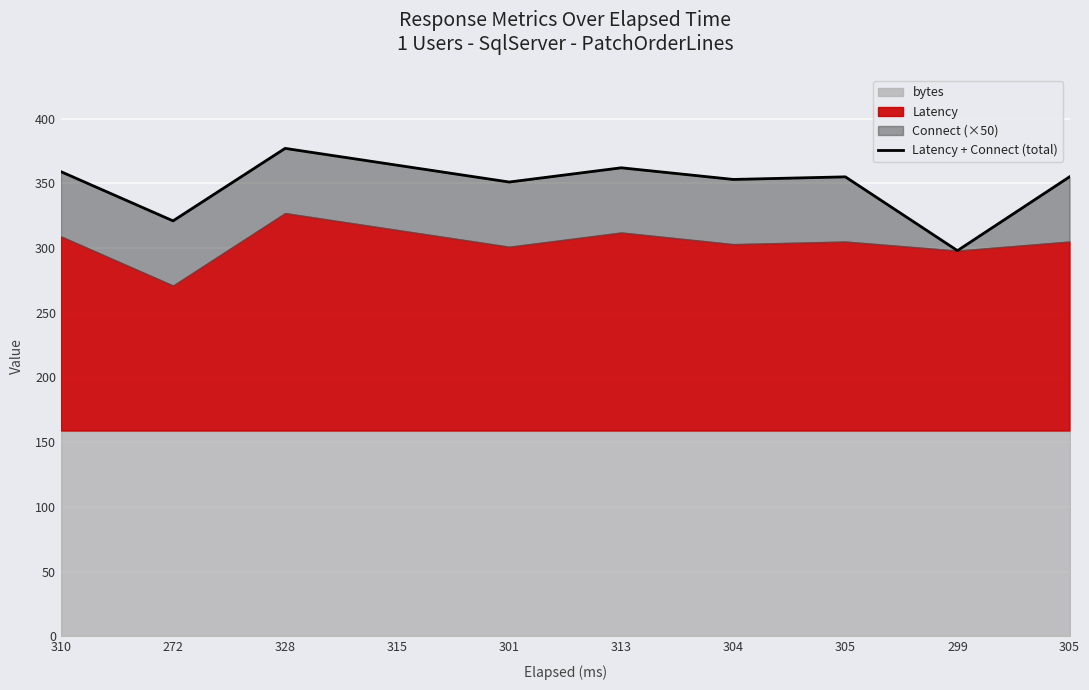

List the labels in order of value, smallest first.

299, 272, 301, 304, 305, 305, 310, 313, 315, 328